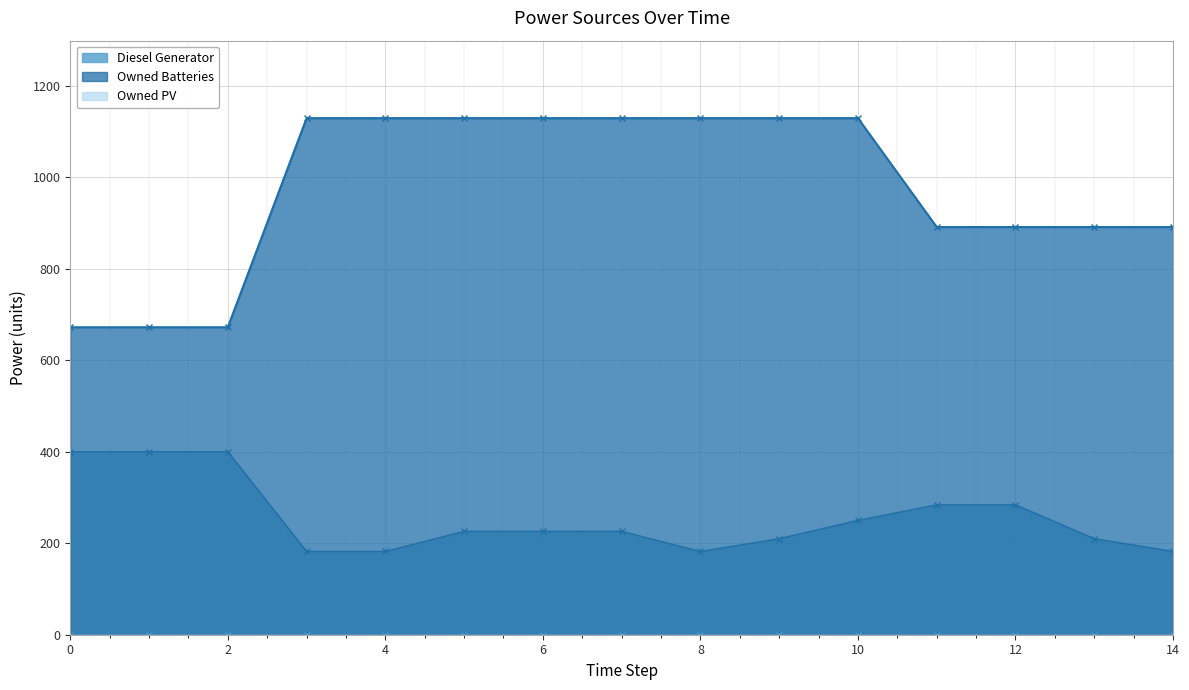

How many data points in Owned Batteries are less than 1129?

7